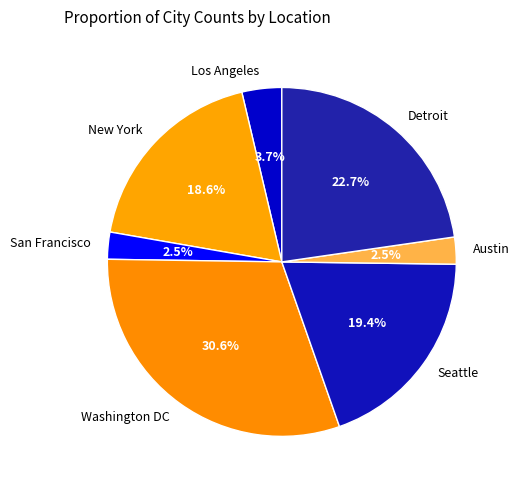

Does San Francisco represent more than half of the total?

No